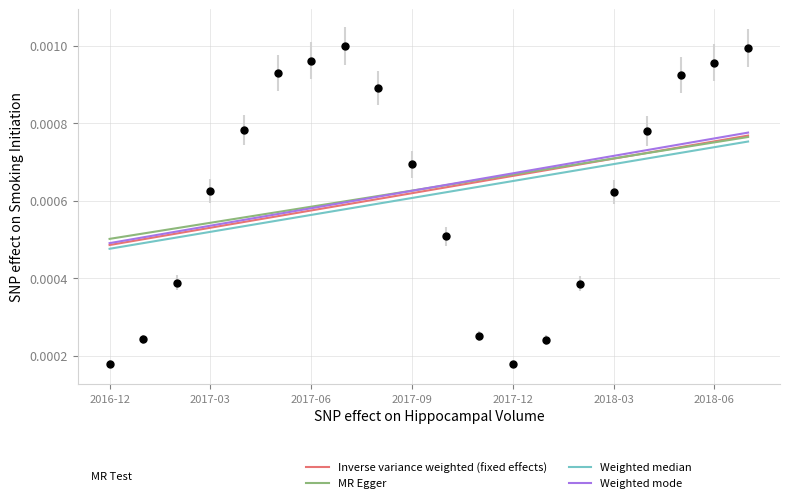

Rank the series at 2018-03 from highest to lowest value.

Weighted mode, MR Egger, Inverse variance weighted (fixed effects), Weighted median